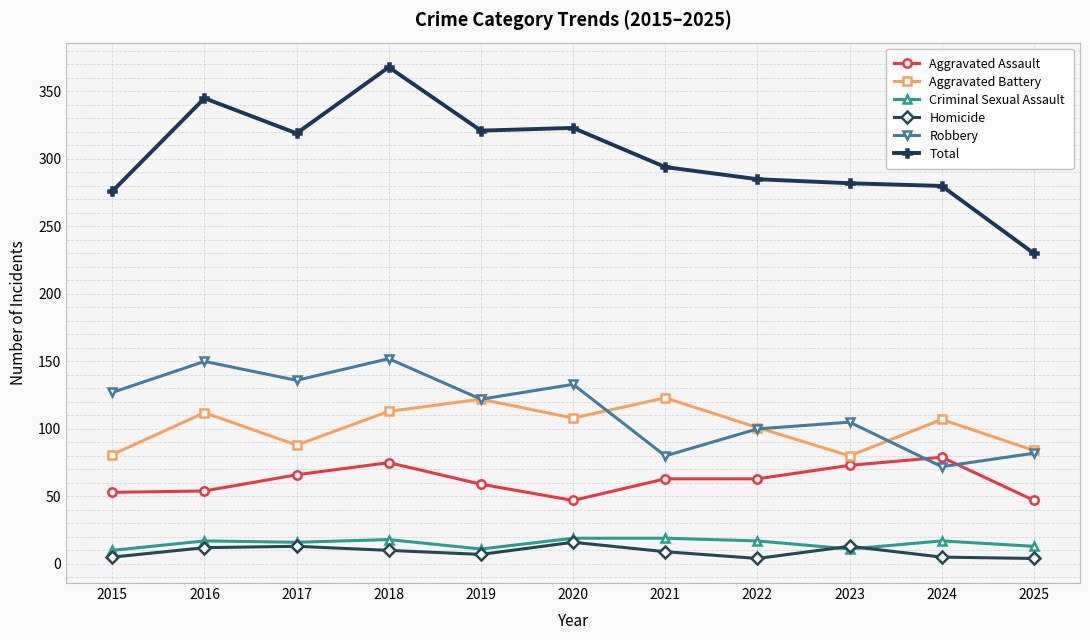

At which category is the sum across all series the highest?

2018